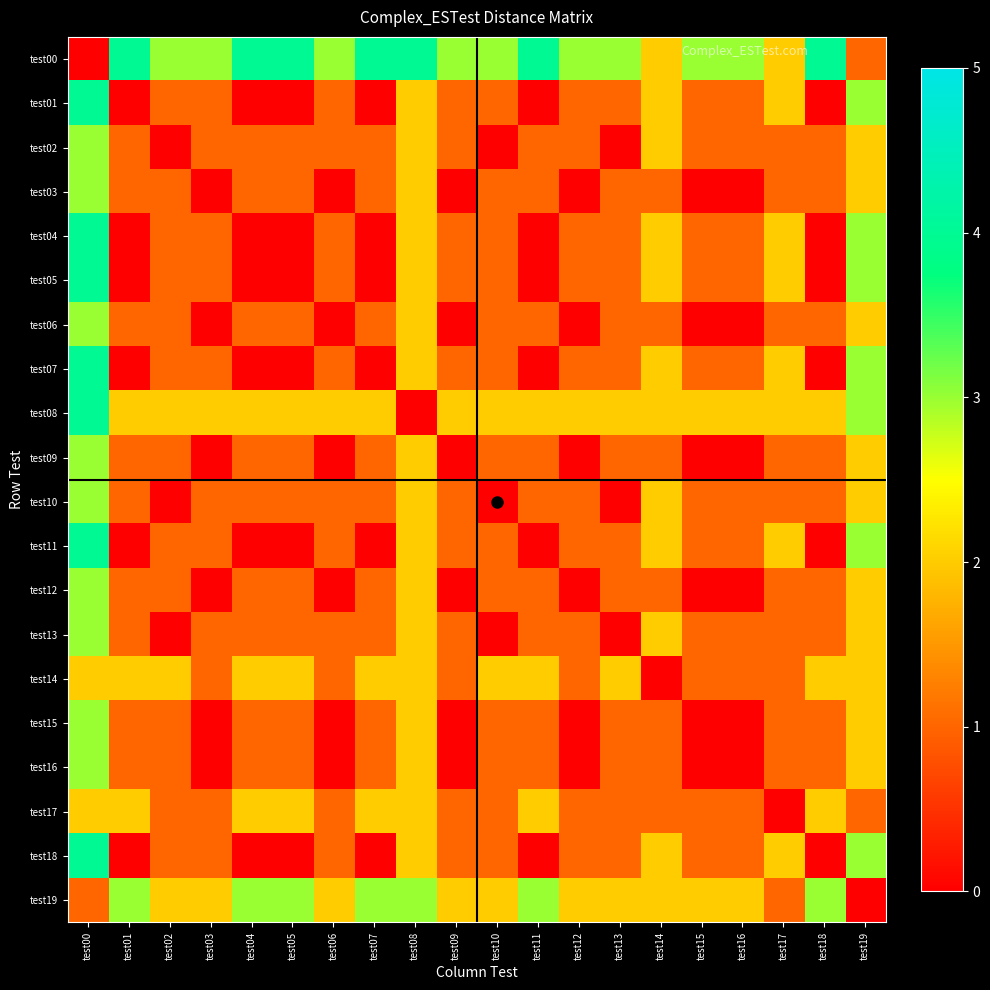

At which category is the sum across all series the highest?

test00